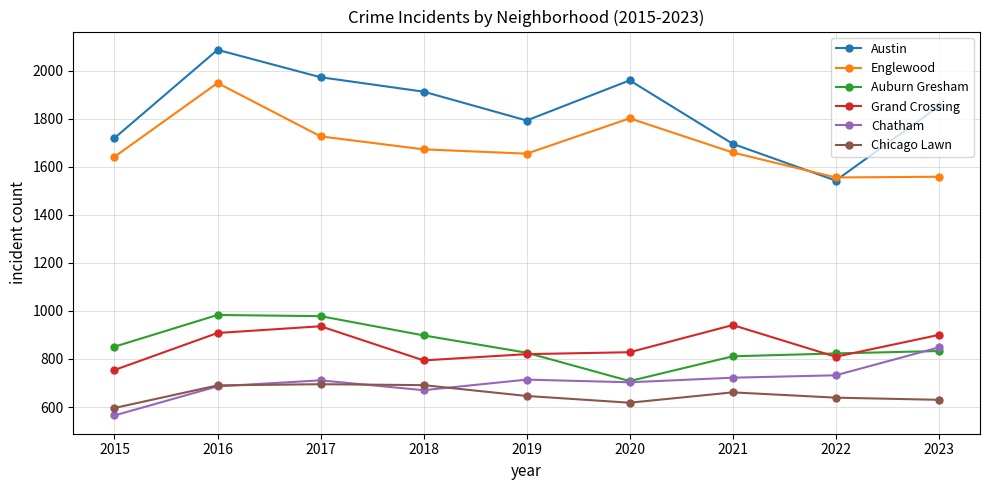

What is the total value across all series at 2017?

7018